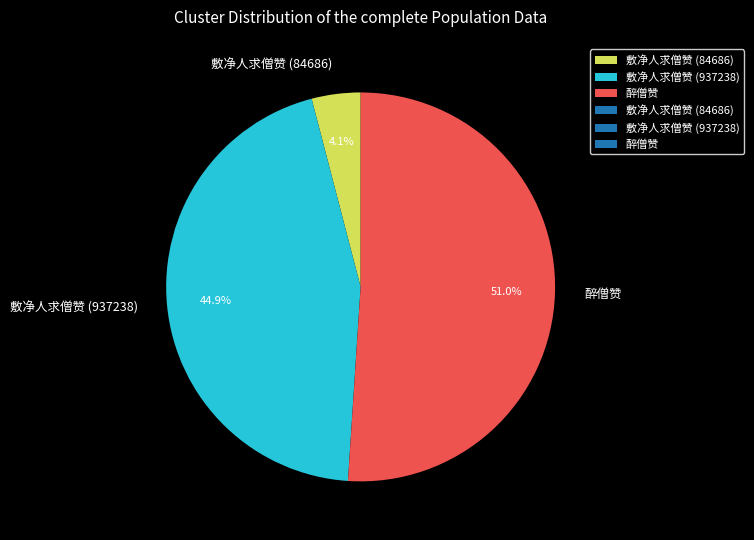

What is the ratio of the value at 敷净人求僧赞 (937238) to the value at 醉僧赞?

0.9